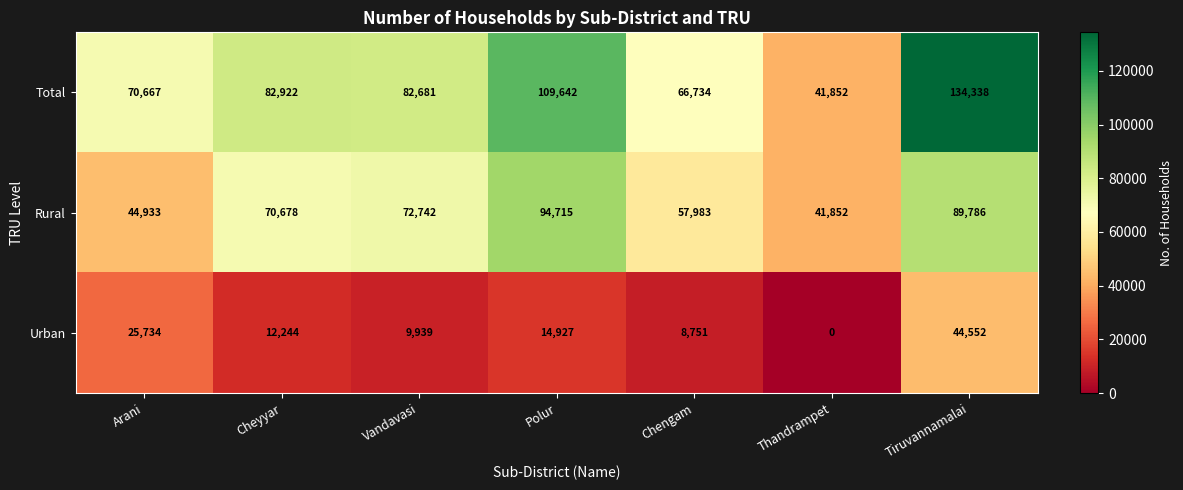

Reading right to left, what are all the values shown in this chart?

Total: Tiruvannamalai=134338	Thandrampet=41852	Chengam=66734	Polur=109642	Vandavasi=82681	Cheyyar=82922	Arani=70667
Rural: Tiruvannamalai=89786	Thandrampet=41852	Chengam=57983	Polur=94715	Vandavasi=72742	Cheyyar=70678	Arani=44933
Urban: Tiruvannamalai=44552	Thandrampet=0	Chengam=8751	Polur=14927	Vandavasi=9939	Cheyyar=12244	Arani=25734